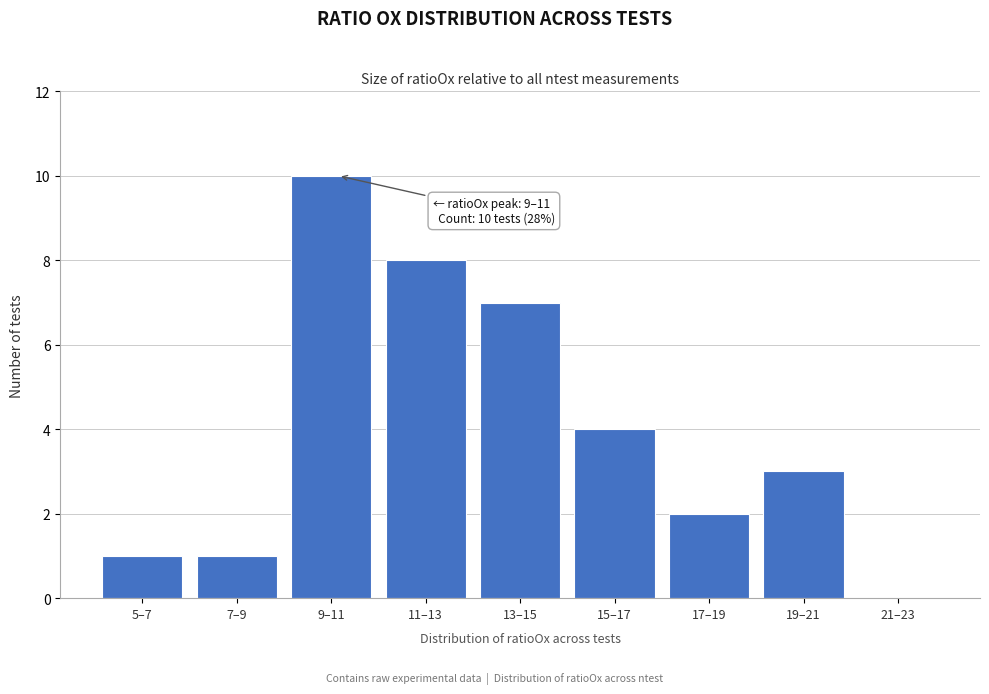

Reading right to left, list all the values displayed in this chart.

21–23=0	19–21=3	17–19=2	15–17=4	13–15=7	11–13=8	9–11=10	7–9=1	5–7=1